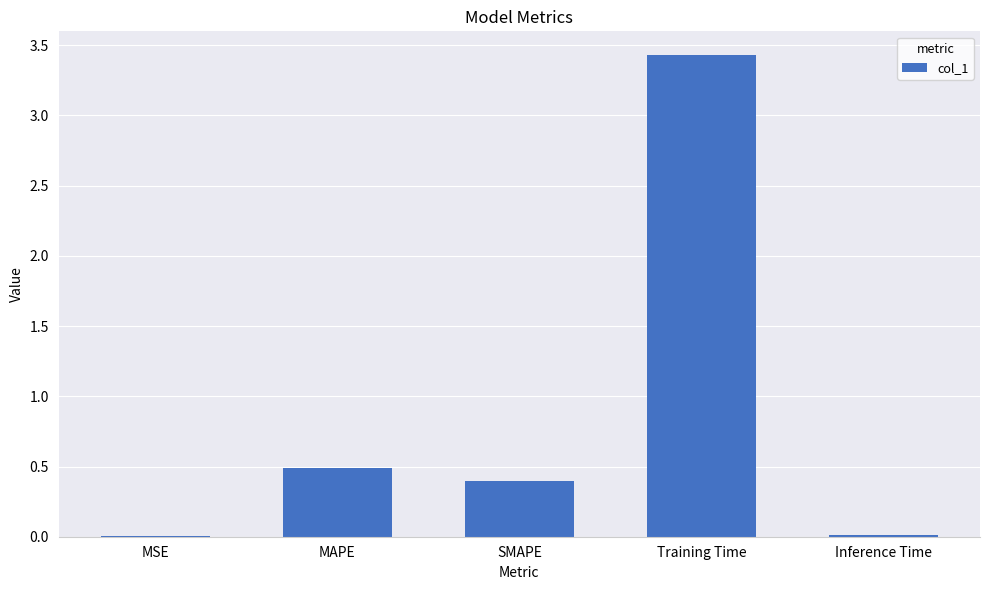

What is the sum of all values?

4.3